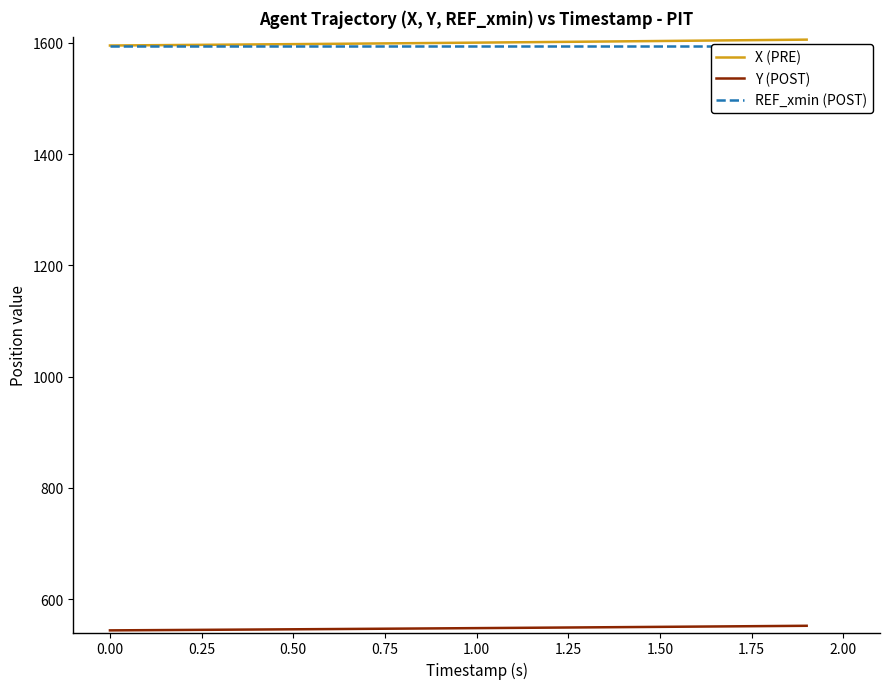

The X (PRE) series shows 525.4 at 0.00. True or false?

False